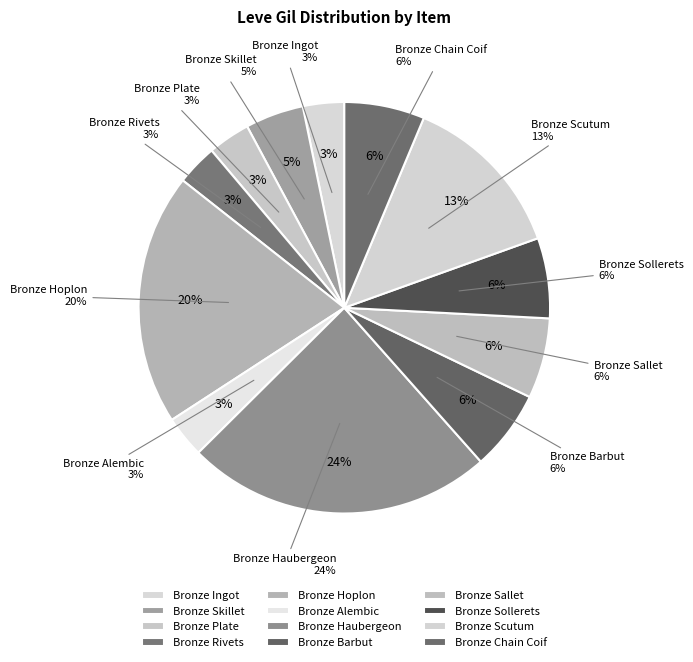

True or false: Bronze Ingot accounts for 3% of the total.

True